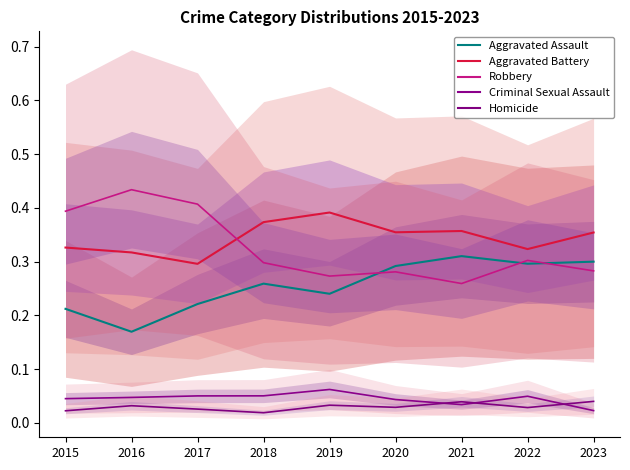

True or false: Robbery and Criminal Sexual Assault cross at least once.

False